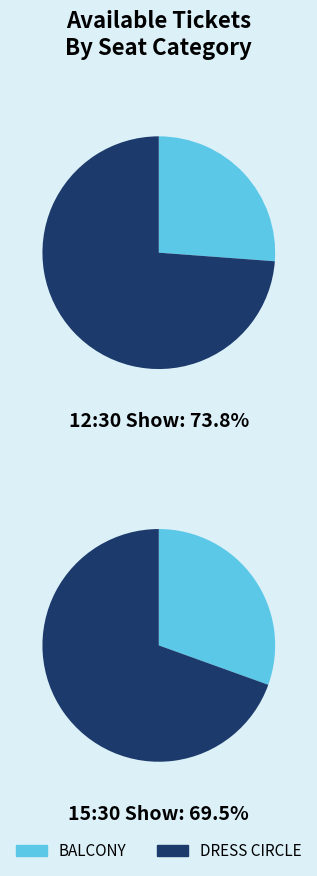

To the nearest percent, what is the combined percentage of BALCONY and DRESS CIRCLE?

100%